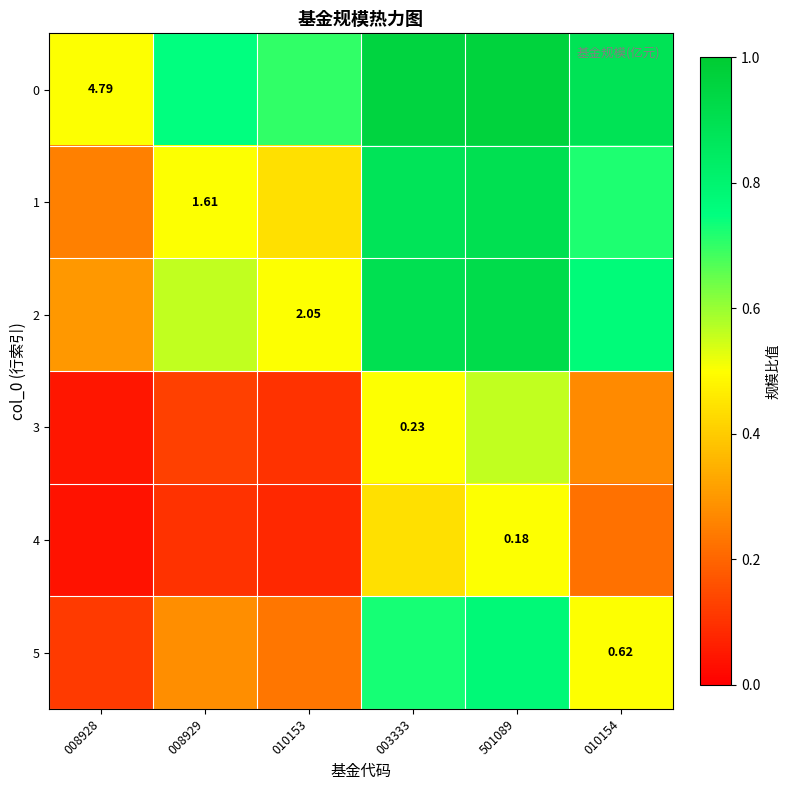

Where is 5 nearest to the value 0?

008928